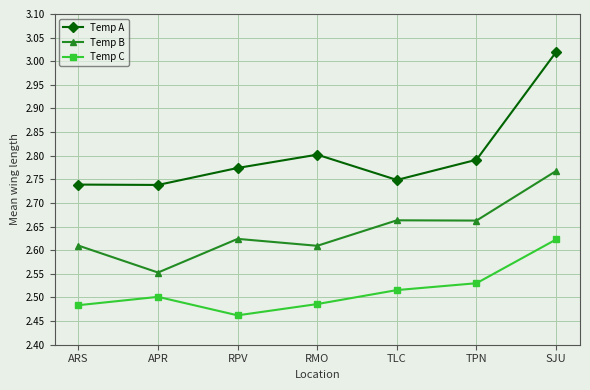

Does the chart have visible grid lines?

Yes